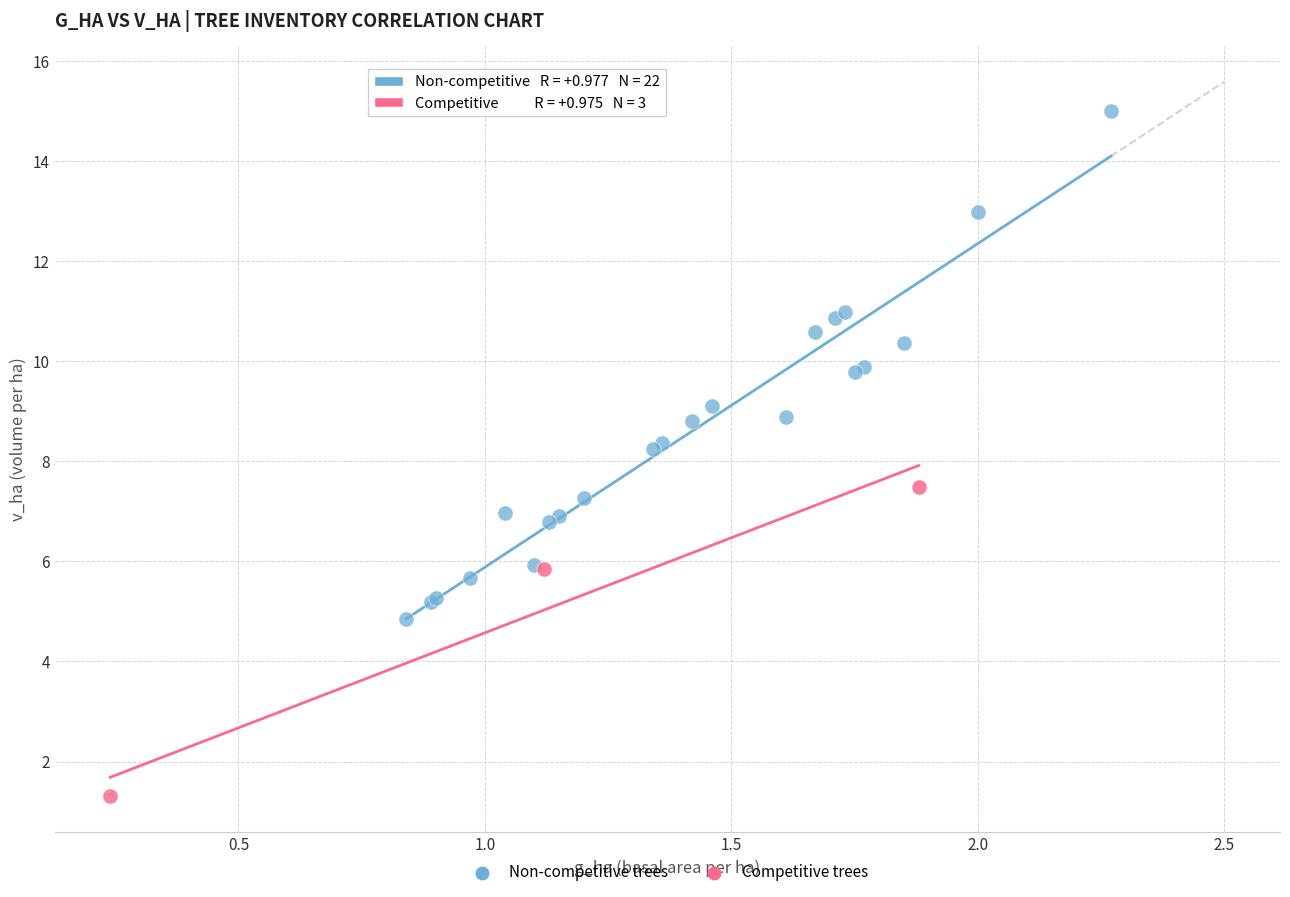

Which series contains the lowest Y value?

Competitive trees